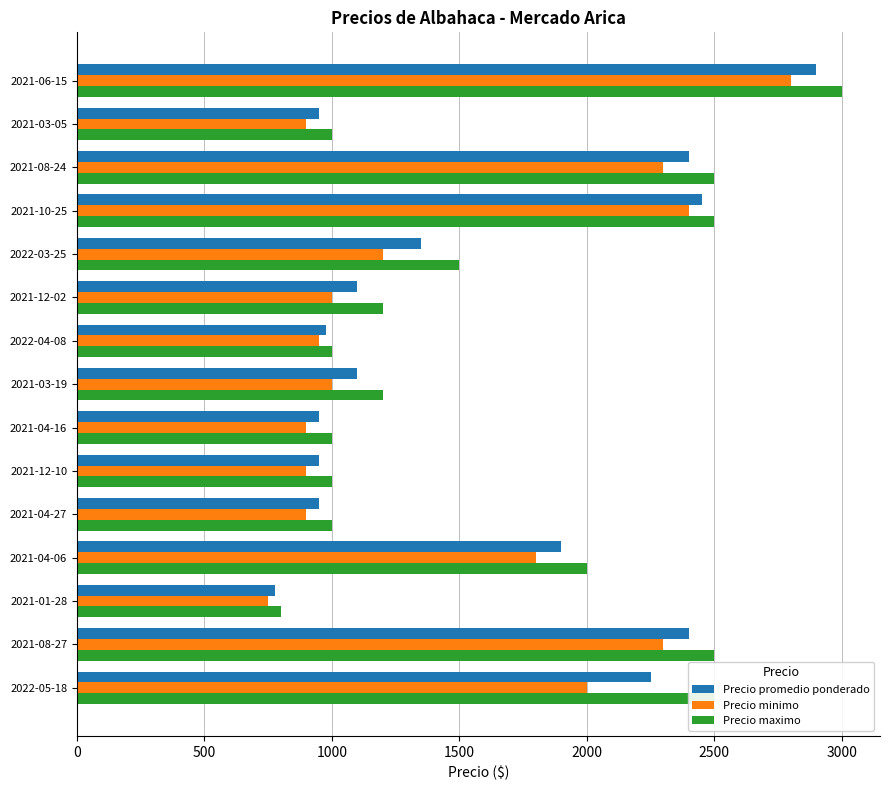

Rank the series by their average value, from lowest to highest.

Precio minimo, Precio promedio ponderado, Precio maximo